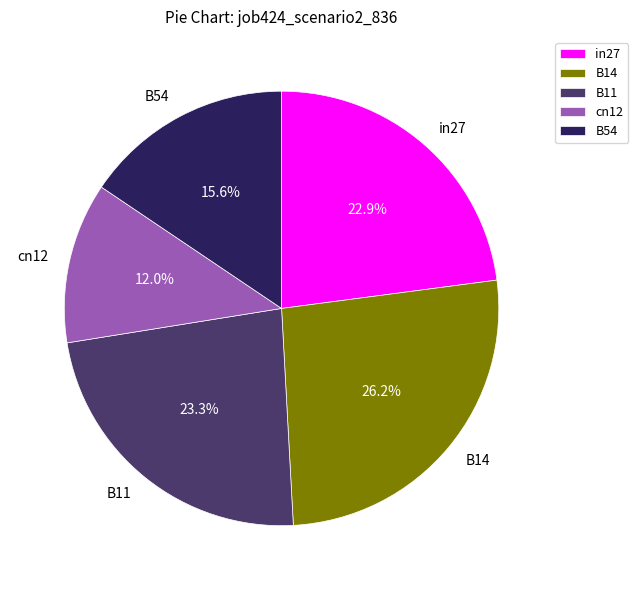

Combined, do B14 and B11 account for over 50%?

No